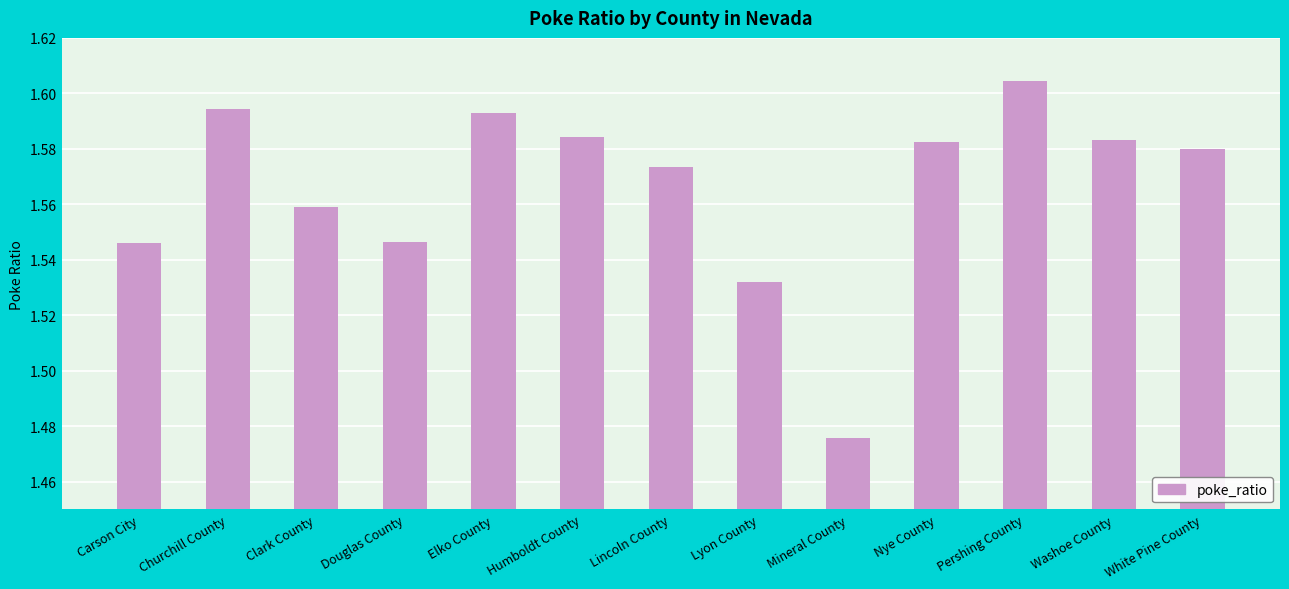

What is the sum of the values at Lincoln County and Clark County?

3.1